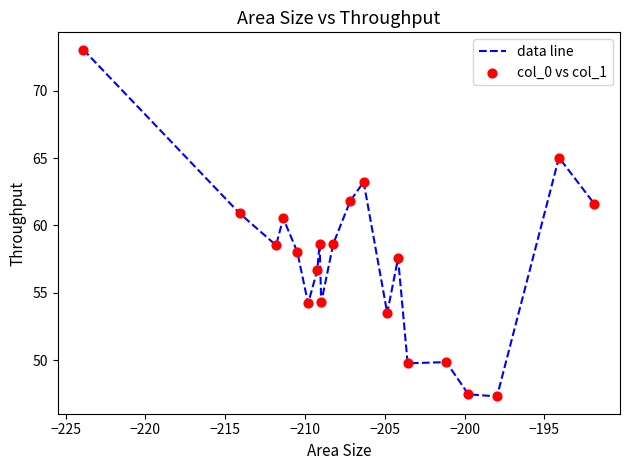

What is the smallest value displayed?

47.3